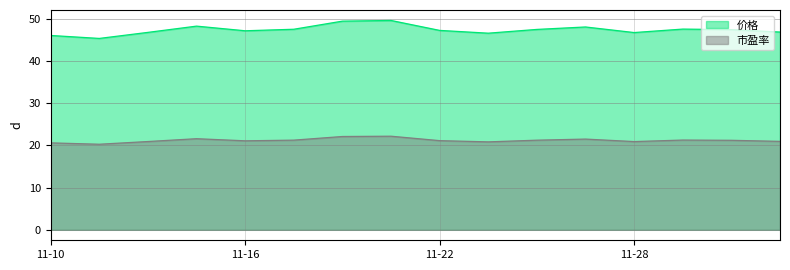

True or false: 价格 and 市盈率 cross at least once.

False